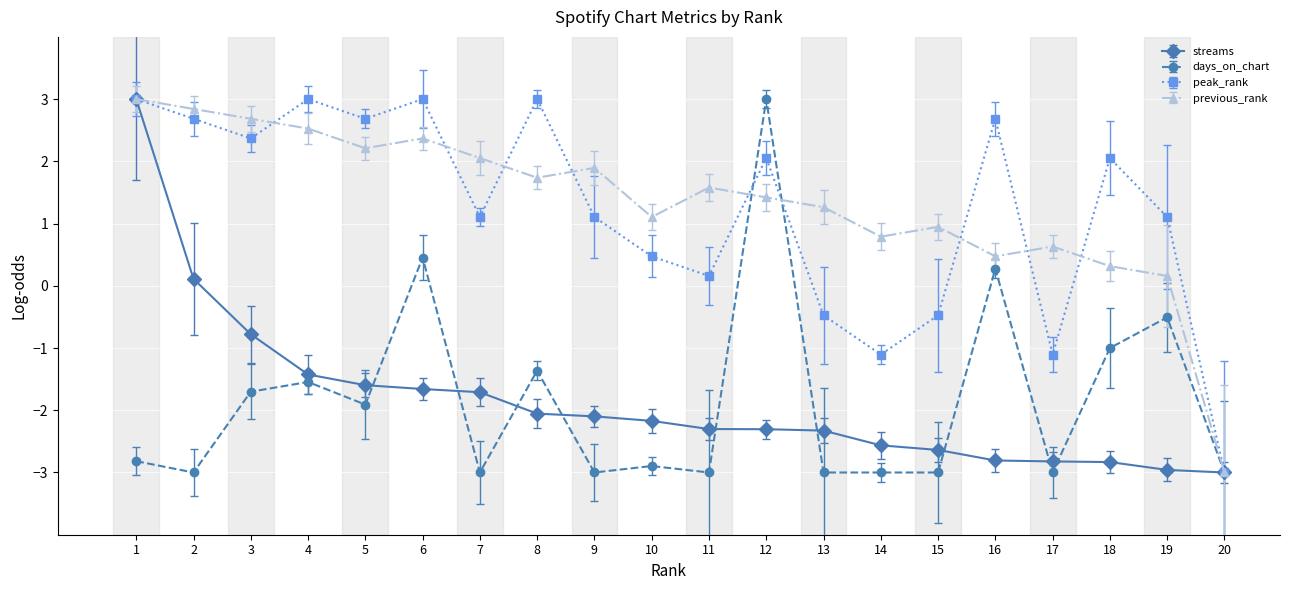

Where is peak_rank nearest to the value 0?

11